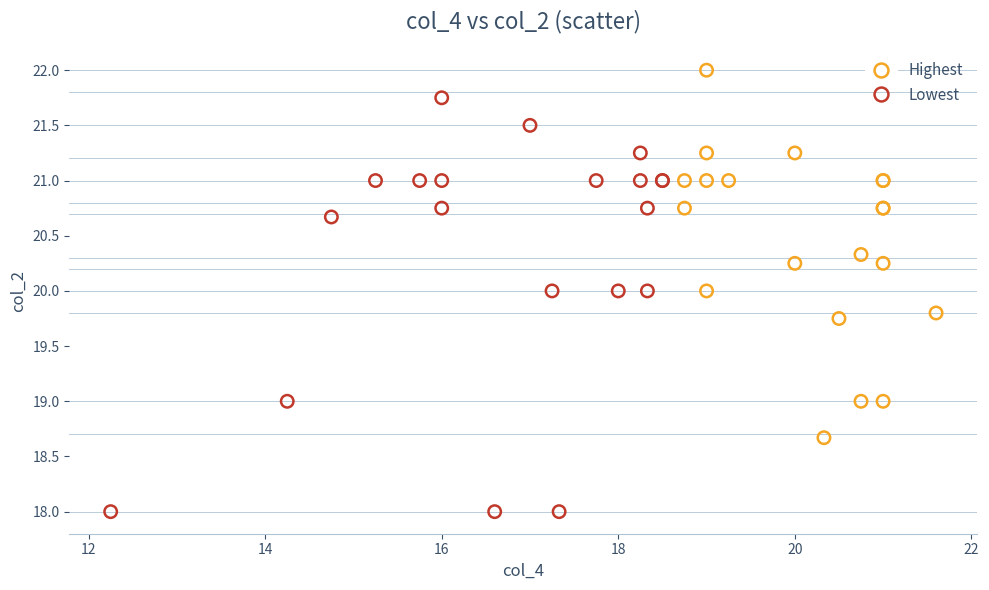

Which series has the widest spread of Y values?

Lowest